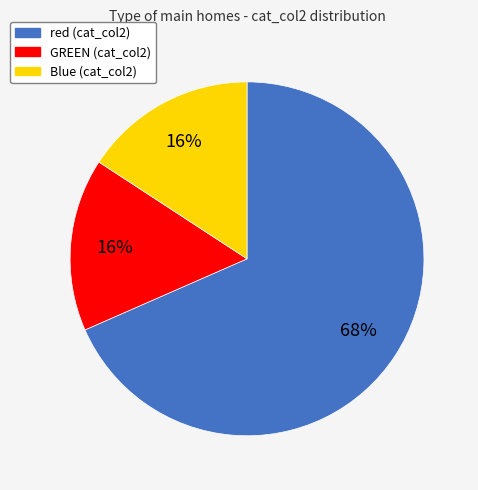

To the nearest percent, what is the average slice percentage?

33%